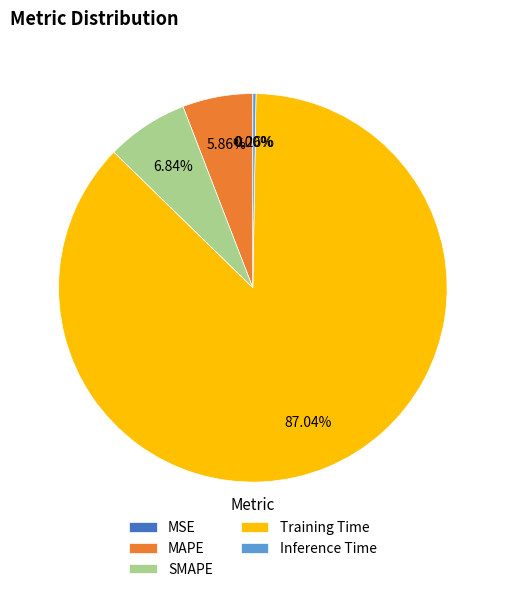

True or false: MAPE accounts for 6% of the total.

True